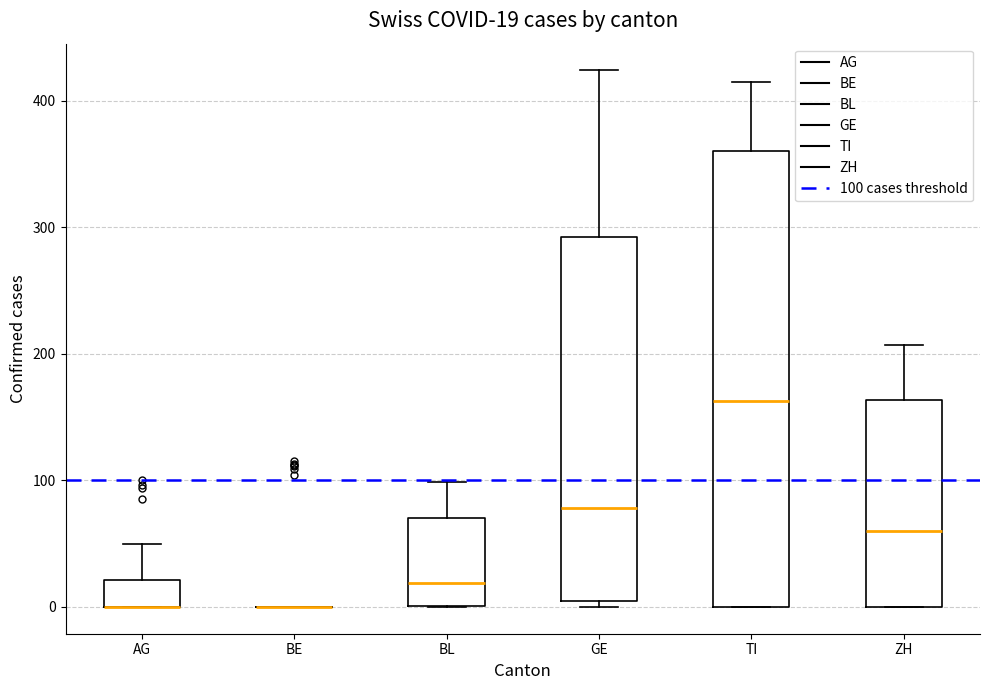

Comparing the boxes themselves (not the whiskers), which one is the tallest?

TI